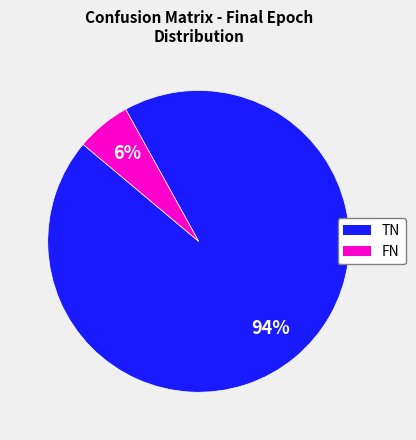

Which has a higher value, FN or TN?

TN